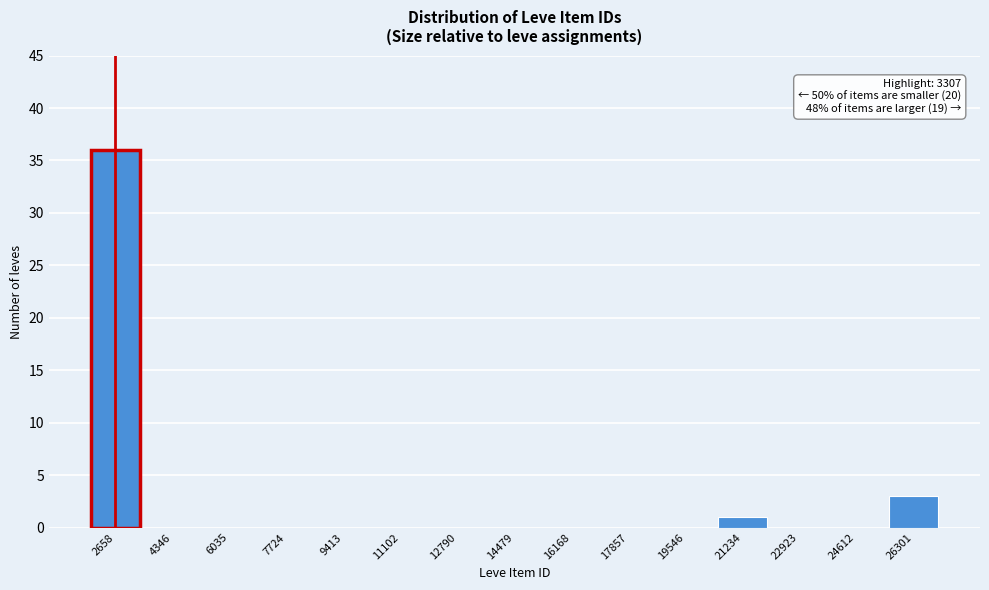

Reading left to right, what are all the values shown in this chart?

2658=36	4346=0	6035=0	7724=0	9413=0	11102=0	12790=0	14479=0	16168=0	17857=0	19546=0	21234=1	22923=0	24612=0	26301=3